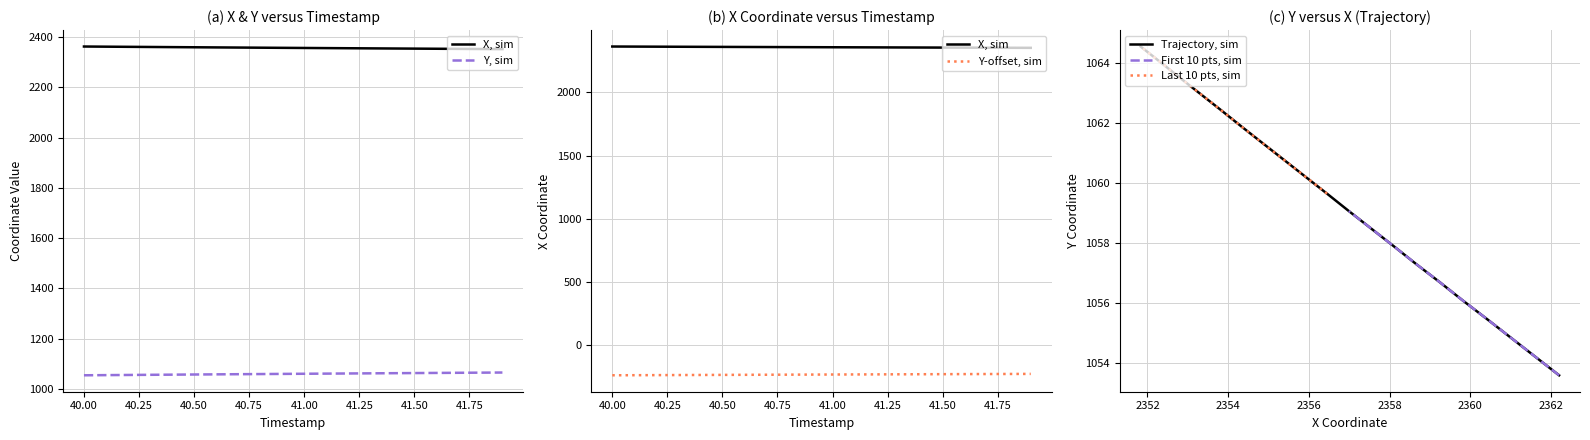

Does the chart have visible grid lines?

Yes